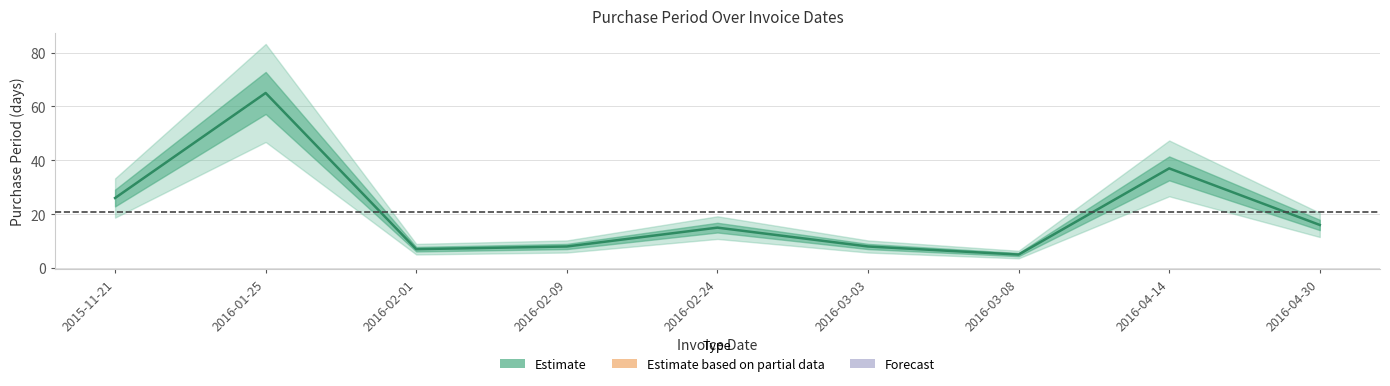

How many lines are shown in the chart?

1